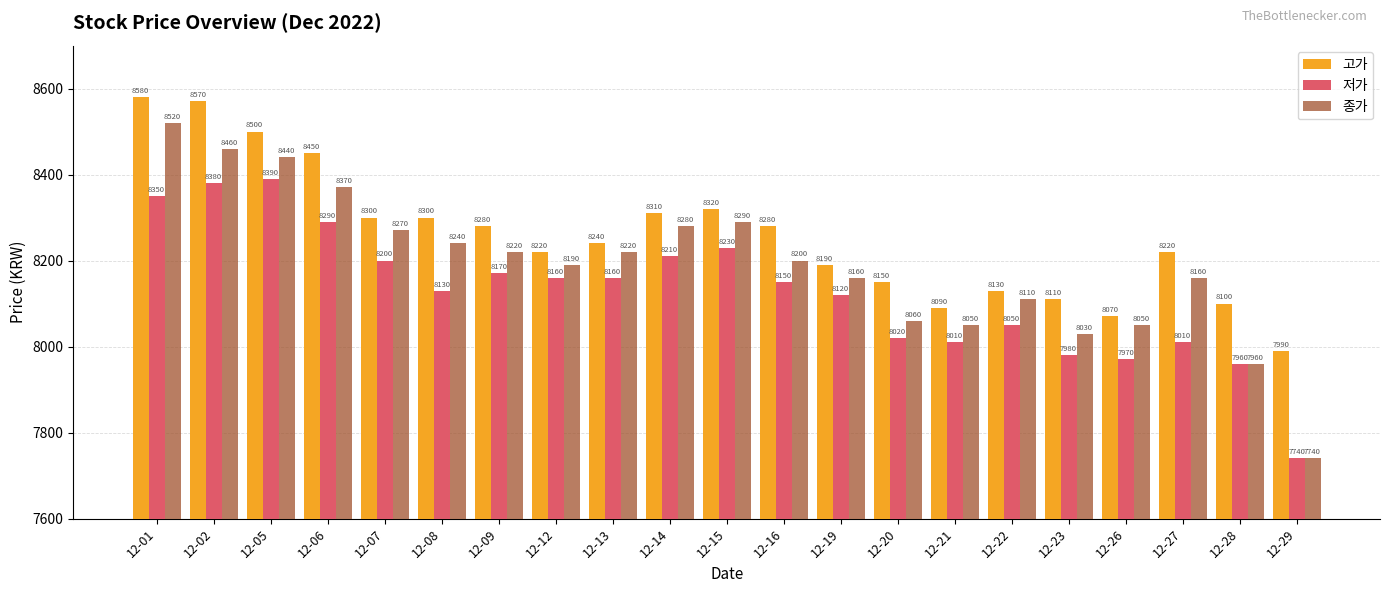

What is the smallest value displayed?

7740